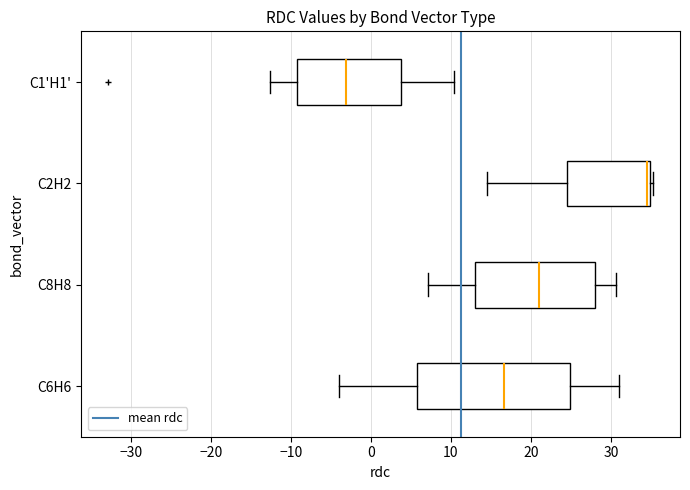

Reading bottom to top, transcribe this box plot: for each box, give where its median line is, the range the box spans, and where its two whiskers end, as read against the x-axis. The values are not printed on the chart, so give them approximately, as read against the axis.

C6H6: median 17, box 6 to 25, whiskers -4 to 31
C8H8: median 21, box 13 to 28, whiskers 7 to 31
C2H2: median 34, box 25 to 35, whiskers 15 to 35 (just right of the box's right edge)
C1'H1': median -3, box -9 to 4, whiskers -13 to 10